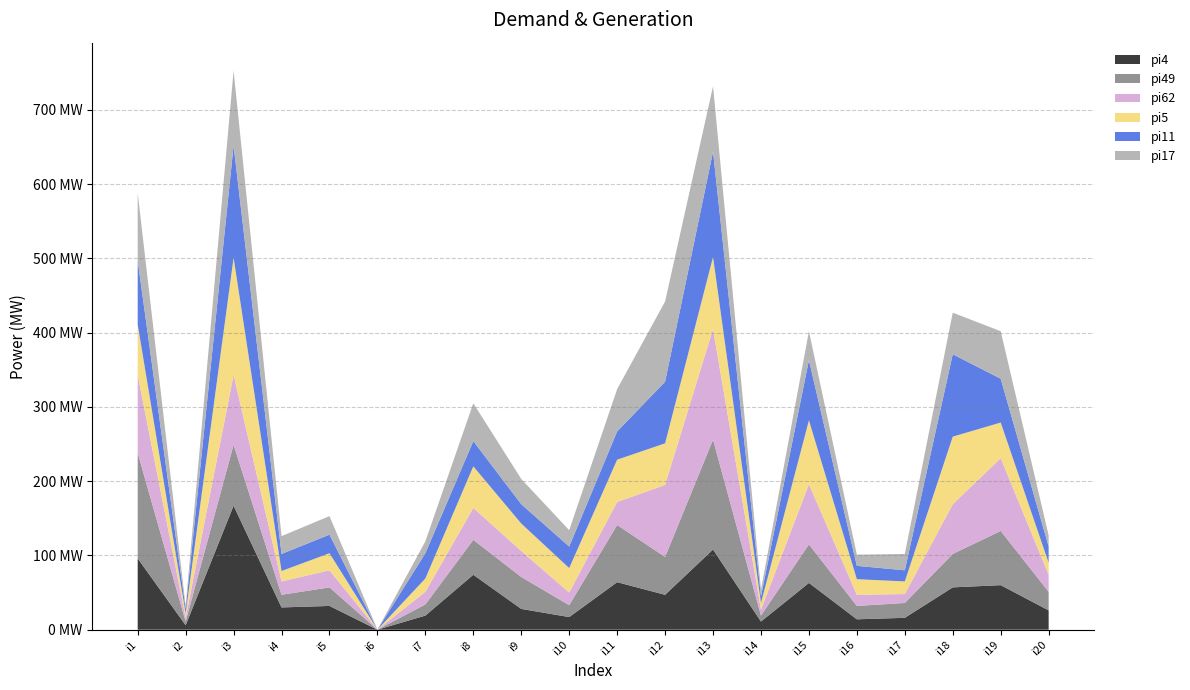

Reading left to right, what are all the values shown in this chart?

pi4: 96	6	167	30	32	0	19	74	28	17	64	47	108	11	63	14	16	57	60	26
pi49: 142	5	82	17	25	0	15	47	43	16	77	51	148	8	52	18	20	45	73	25
pi62: 105	5	94	18	23	0	17	43	35	17	31	97	149	8	81	15	12	67	98	23
pi5: 68	6	158	14	23	0	18	56	37	33	57	56	97	9	86	21	17	91	48	16
pi11: 86	6	151	23	25	0	34	34	26	29	38	83	142	9	81	18	15	111	59	22
pi17: 91	4	101	24	25	0	16	51	34	22	57	108	88	9	39	15	22	56	64	15